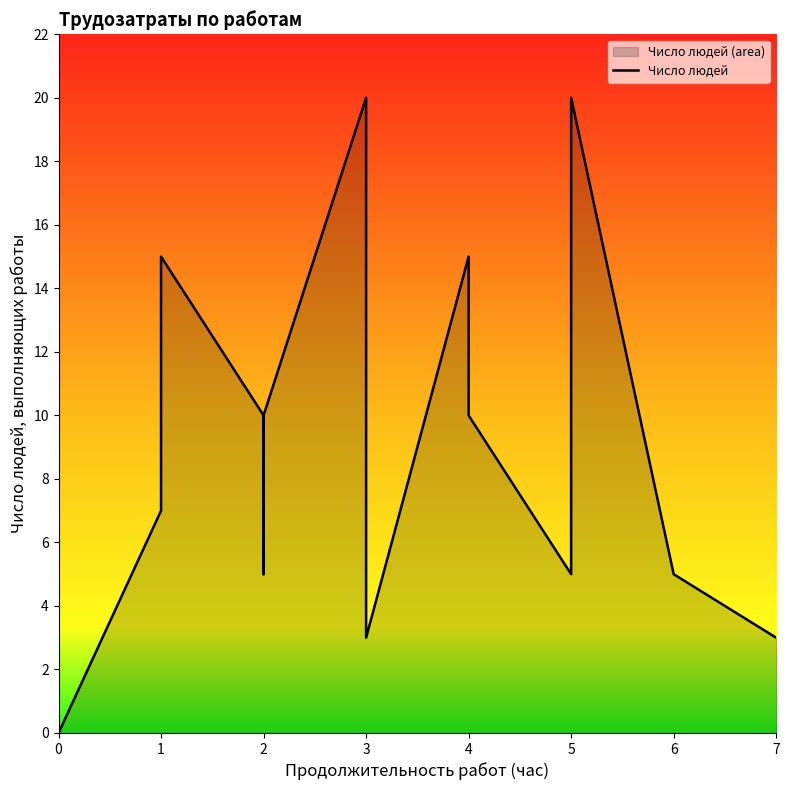

List the labels in order of value, smallest first.

0, 0, 3, 7, 2, 5, 6, 1, 2, 2, 4, 1, 4, 5, 3, 5